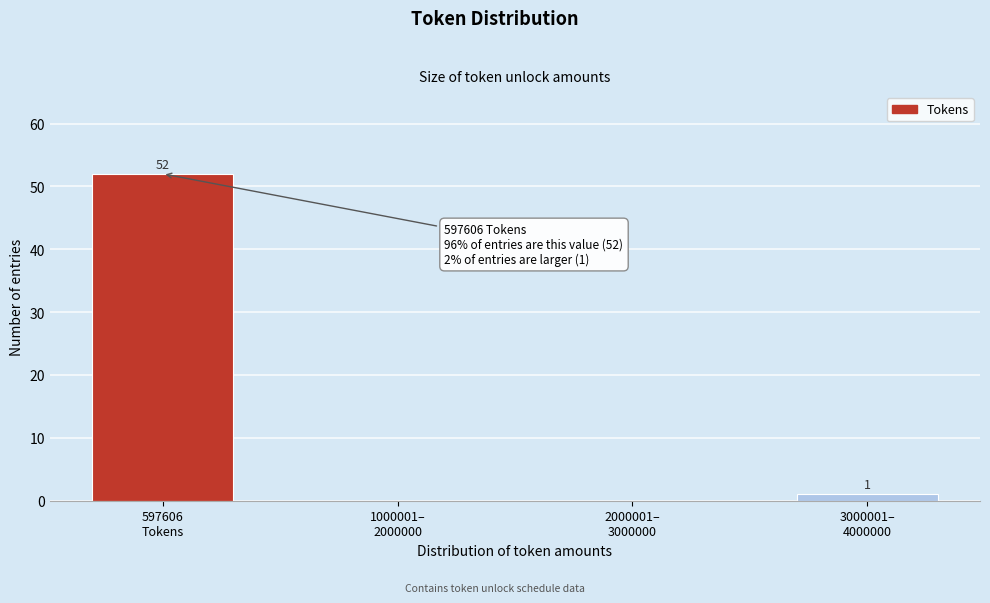

What is the sum of all values?

53